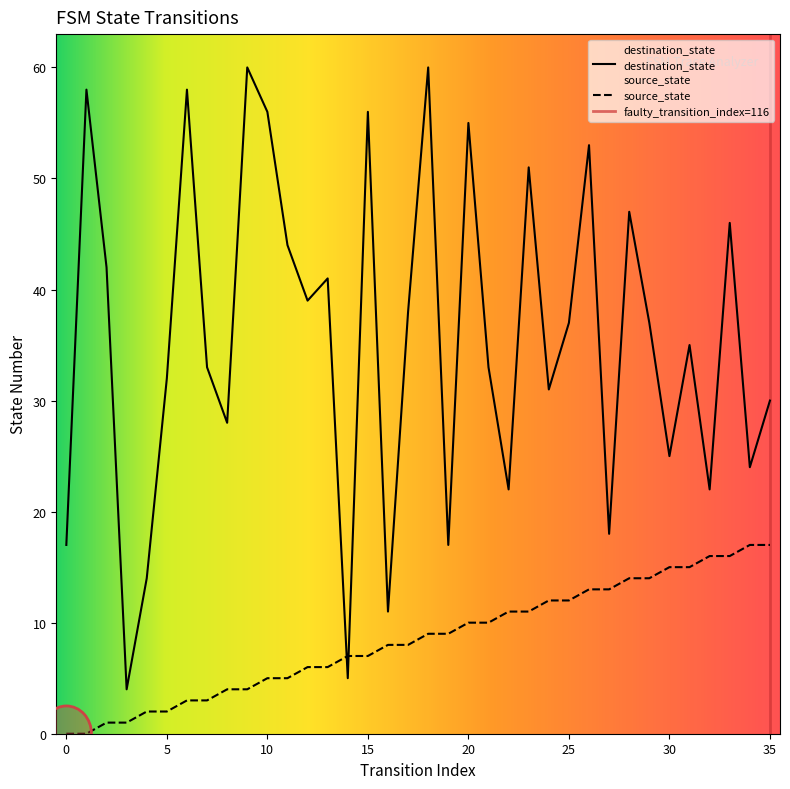

Is it true that source_state equals 3 at 14?

False